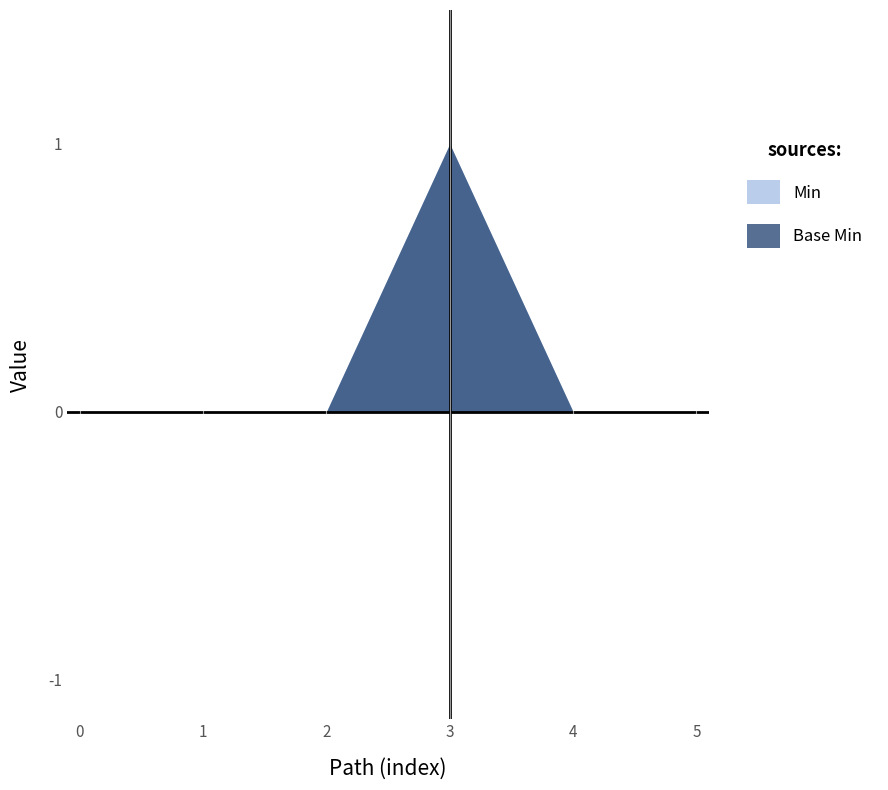

How many Min values are between 0 and 1?

6